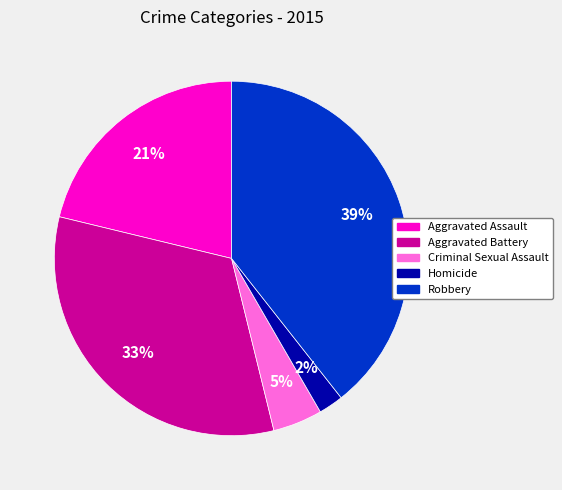

Do Homicide and Robbery together represent more than half of the pie?

No